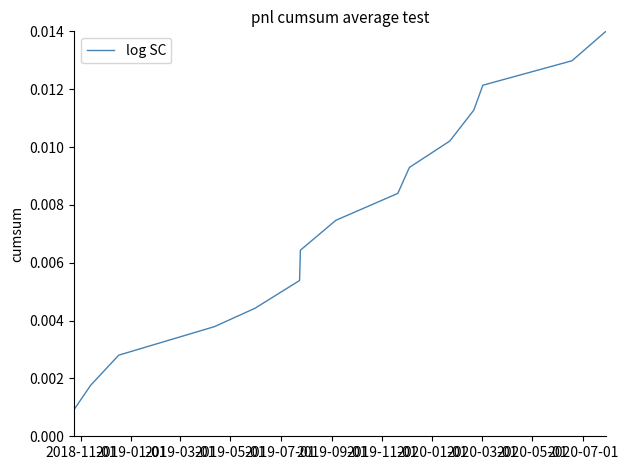

How many lines are shown in the chart?

1